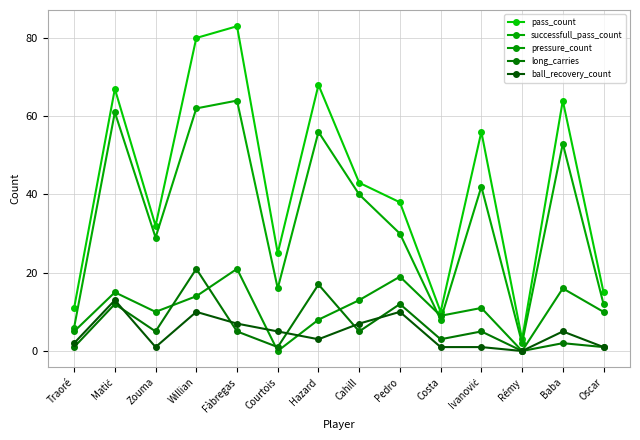

What is the label of the 10th point from the right?

Fàbregas